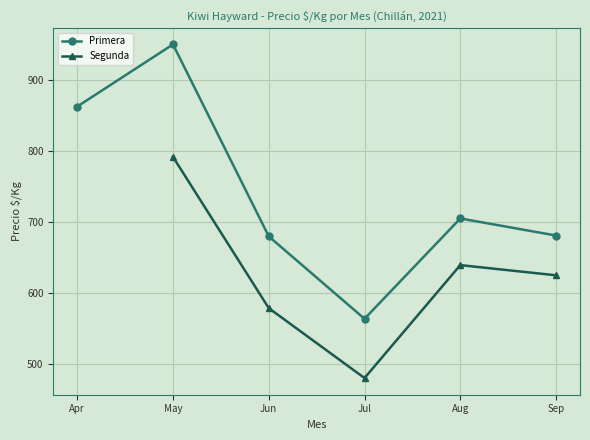

Count the number of data series in this chart.

2